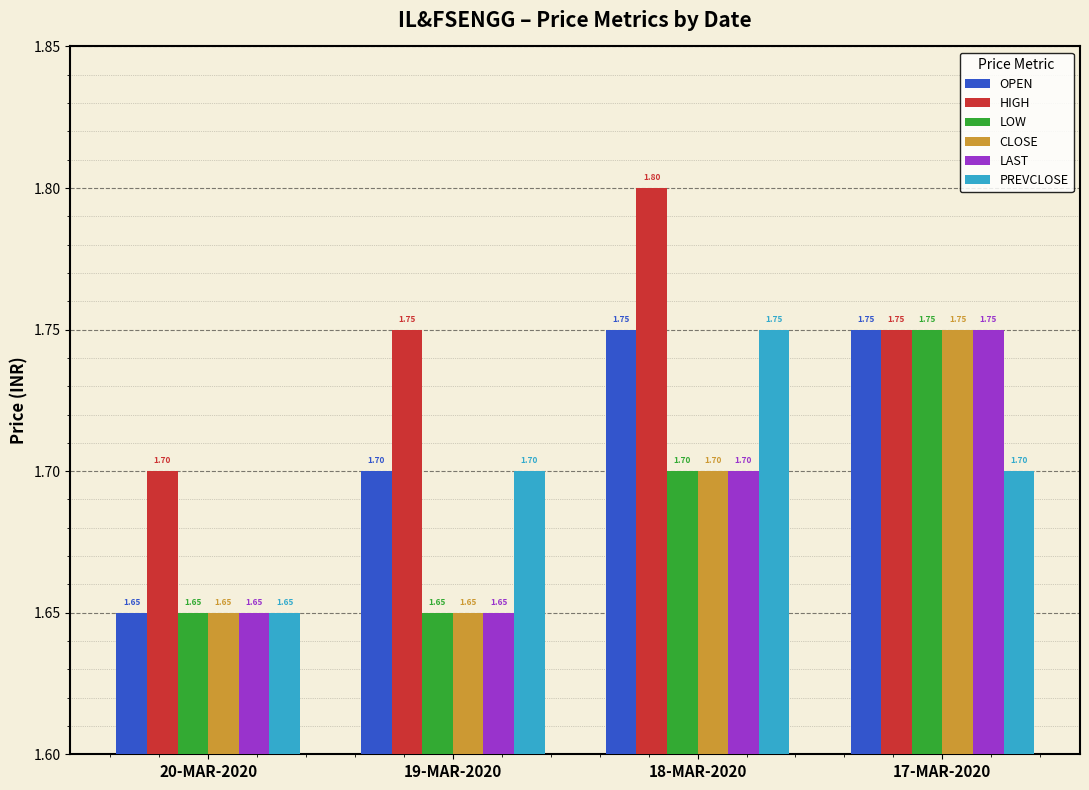

Count the HIGH values in the range 1 to 2.

4